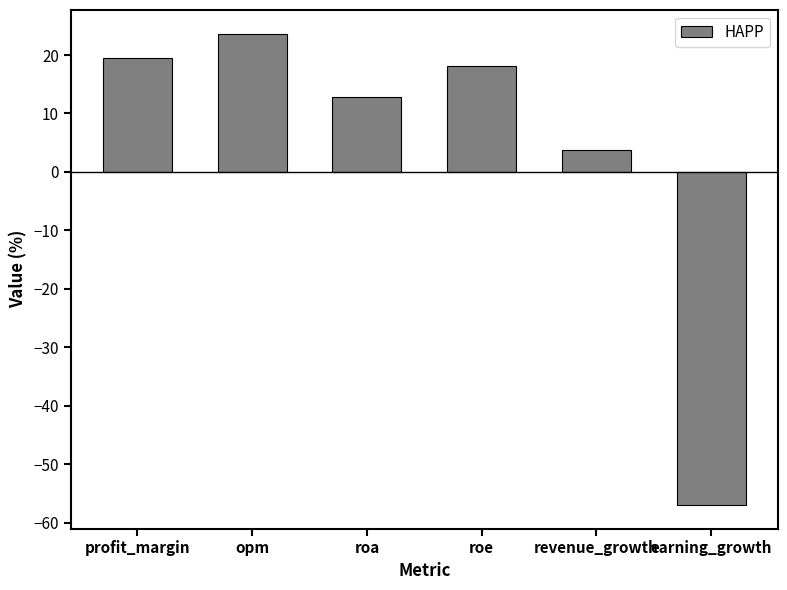

Rank the categories by value from lowest to highest.

earning_growth, revenue_growth, roa, roe, profit_margin, opm